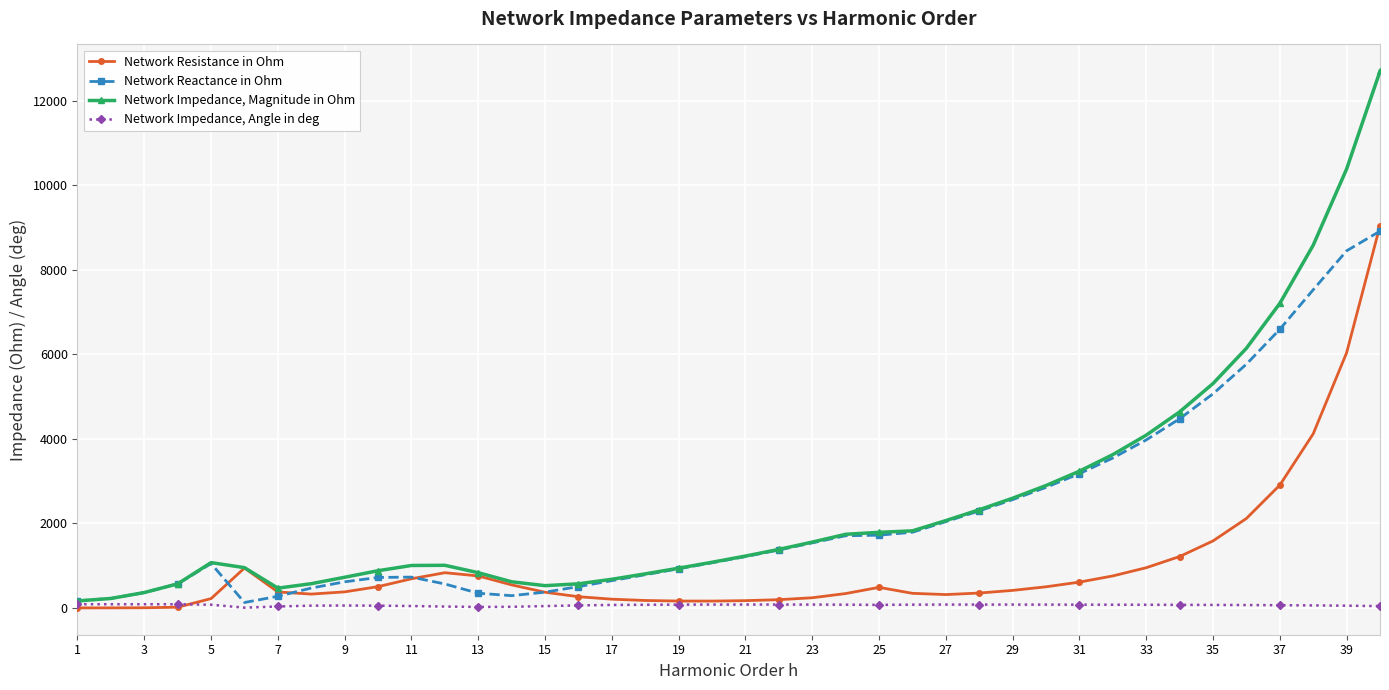

List the series in order of their peak value, highest first.

Network Impedance, Magnitude in Ohm, Network Resistance in Ohm, Network Reactance in Ohm, Network Impedance, Angle in deg